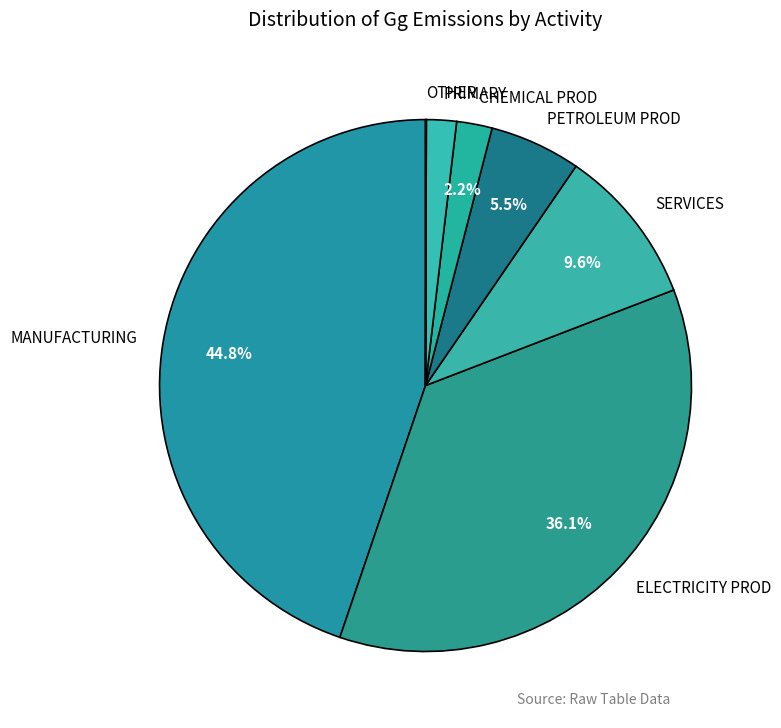

Does PRIMARY represent more than half of the total?

No